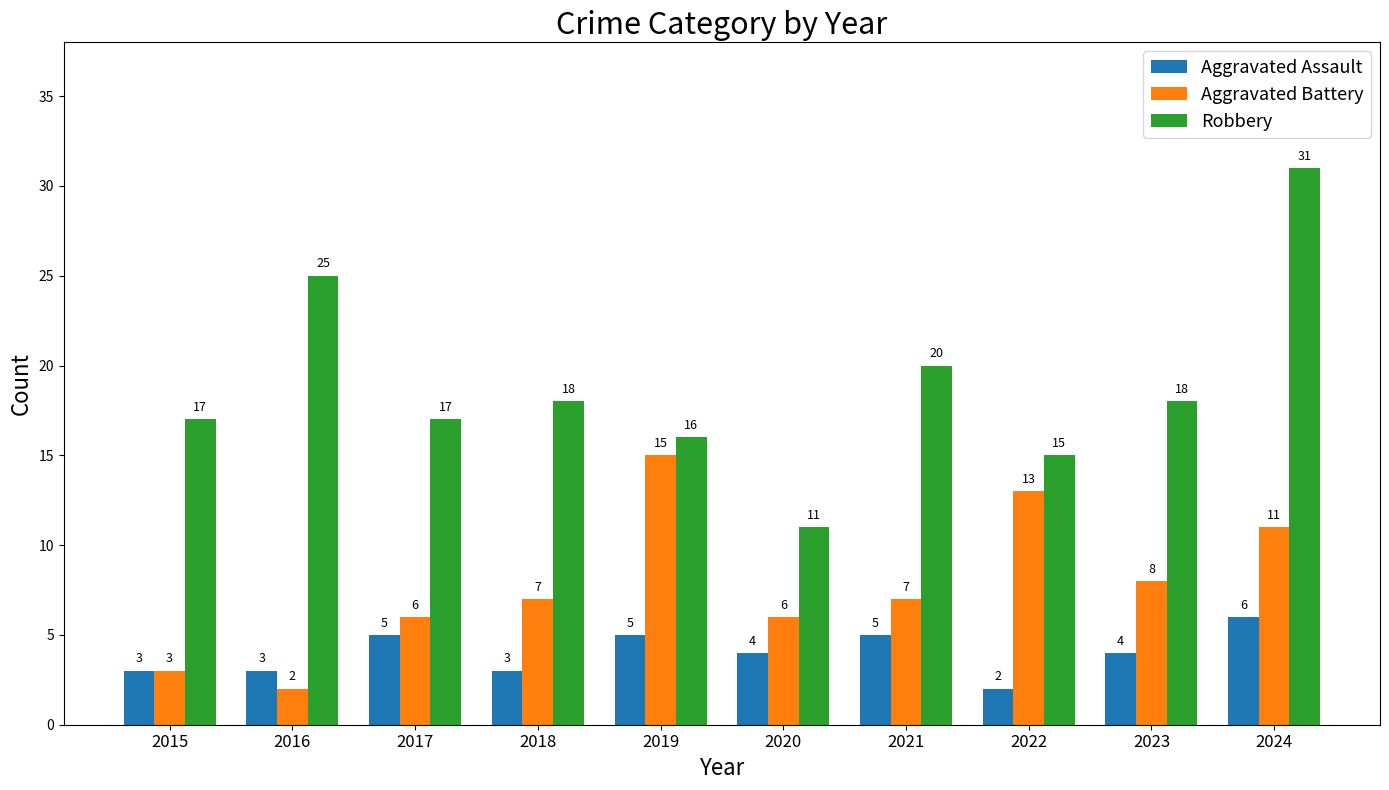

At how many categories does at least one series exceed 29?

1